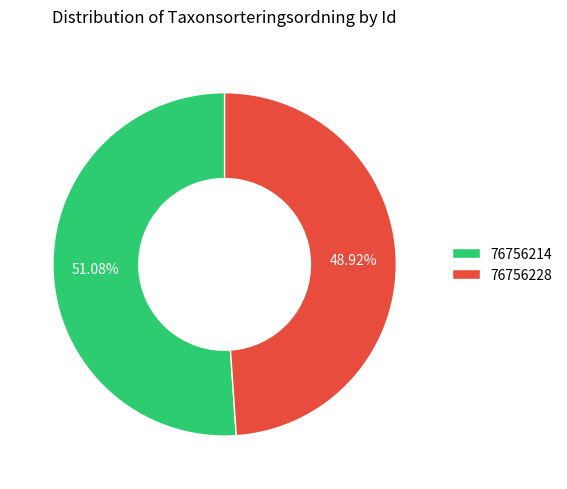

To the nearest percent, what is the average slice percentage?

50%